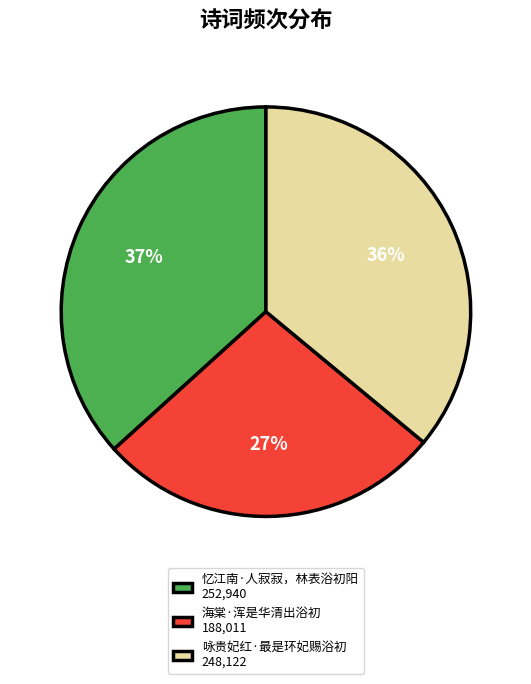

Is the sum of 咏贵妃红·最是环妃赐浴初 248,122 and 忆江南·人寂寂，林表浴初阳 252,940 greater than half?

Yes